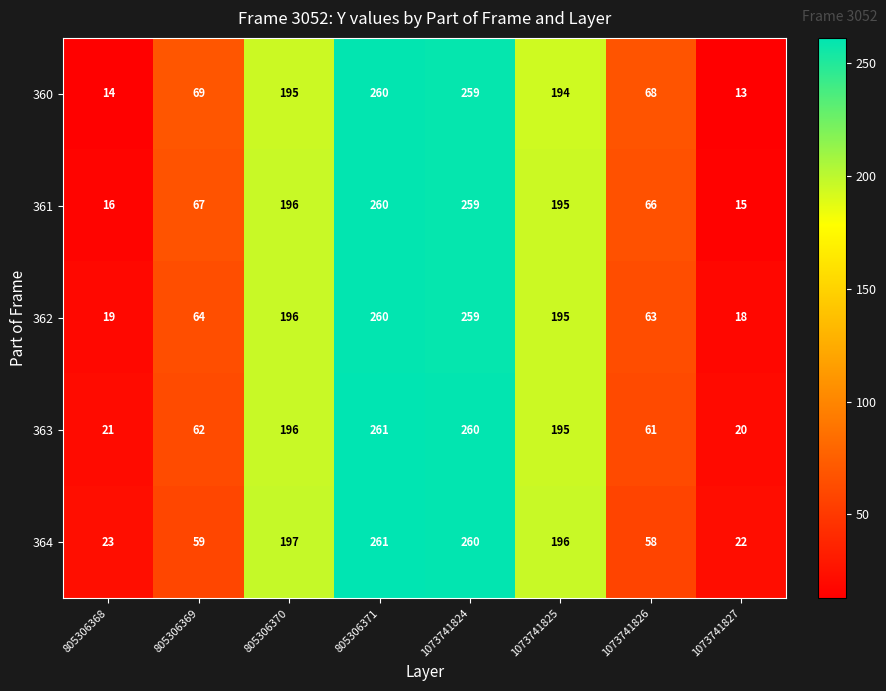

Which series changed the most between 805306368 and 1073741825?

360